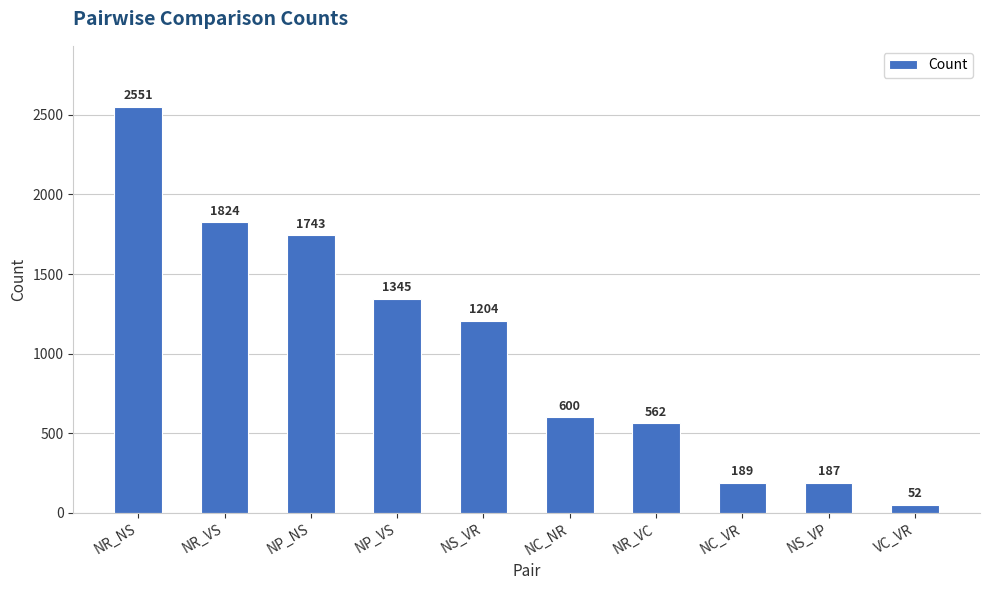

Between NS_VP and NC_VR, which is larger?

NC_VR